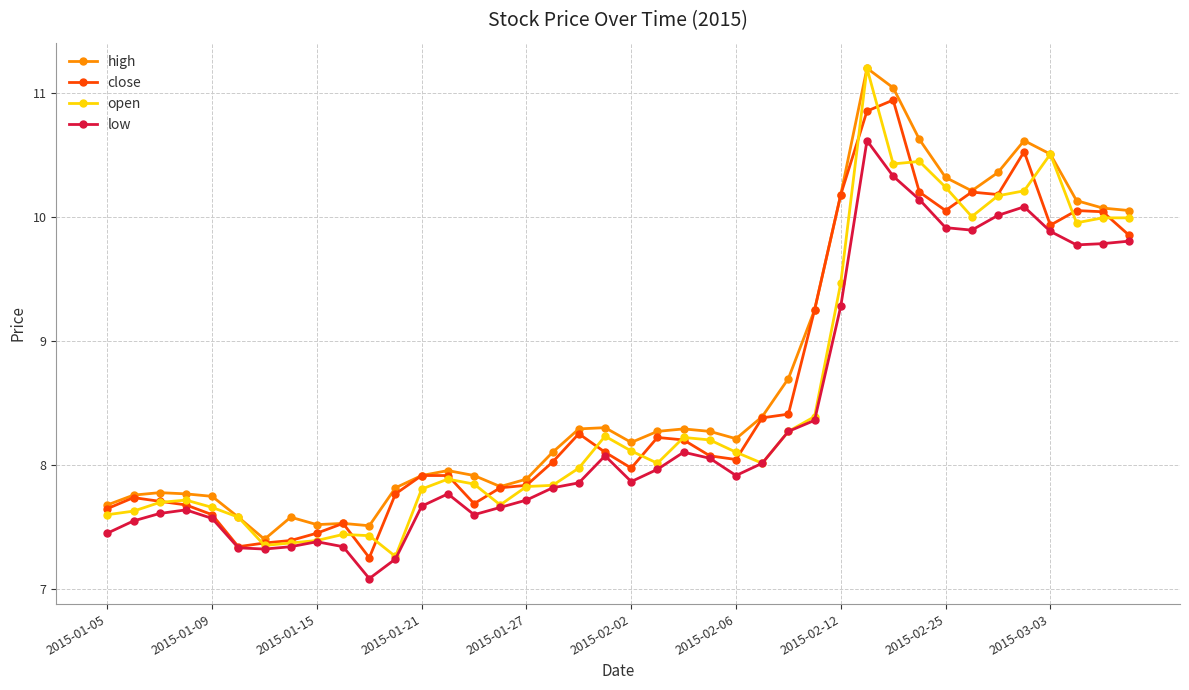

What is the maximum value shown in the chart?

11.2